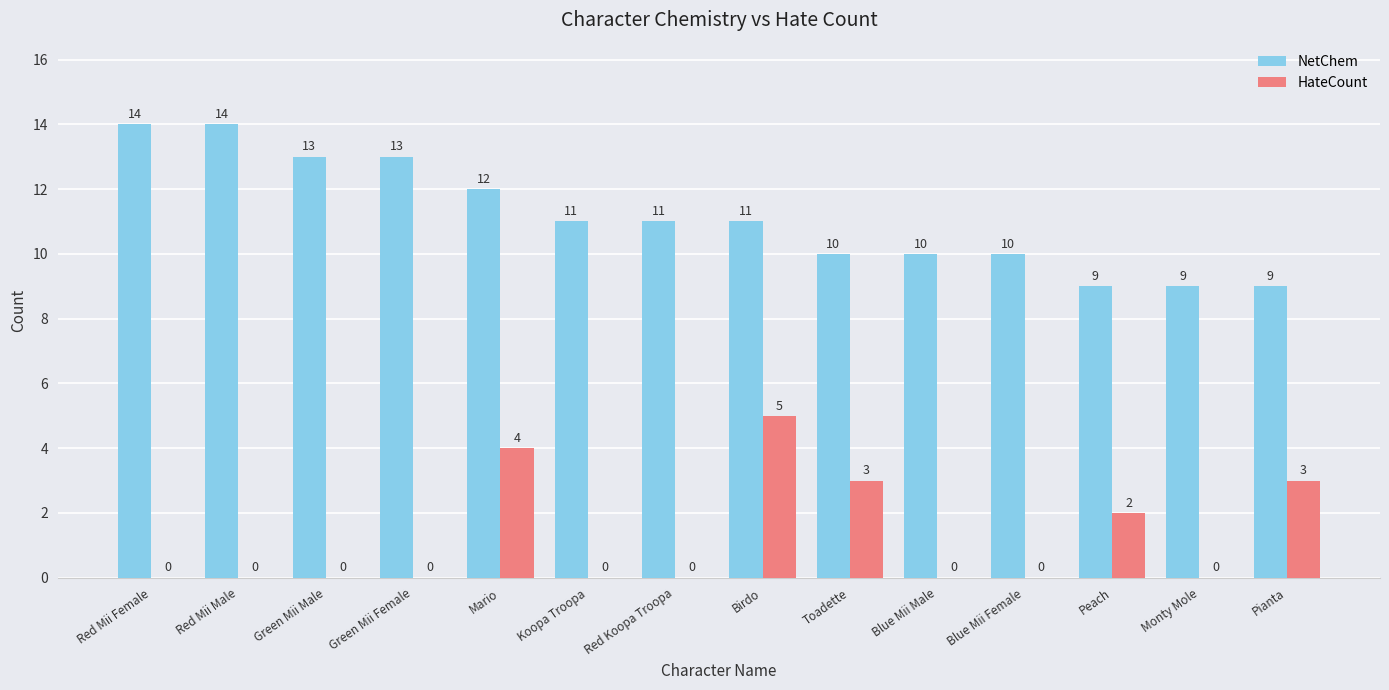

Between Red Mii Female and Green Mii Male, which series saw the biggest shift?

NetChem